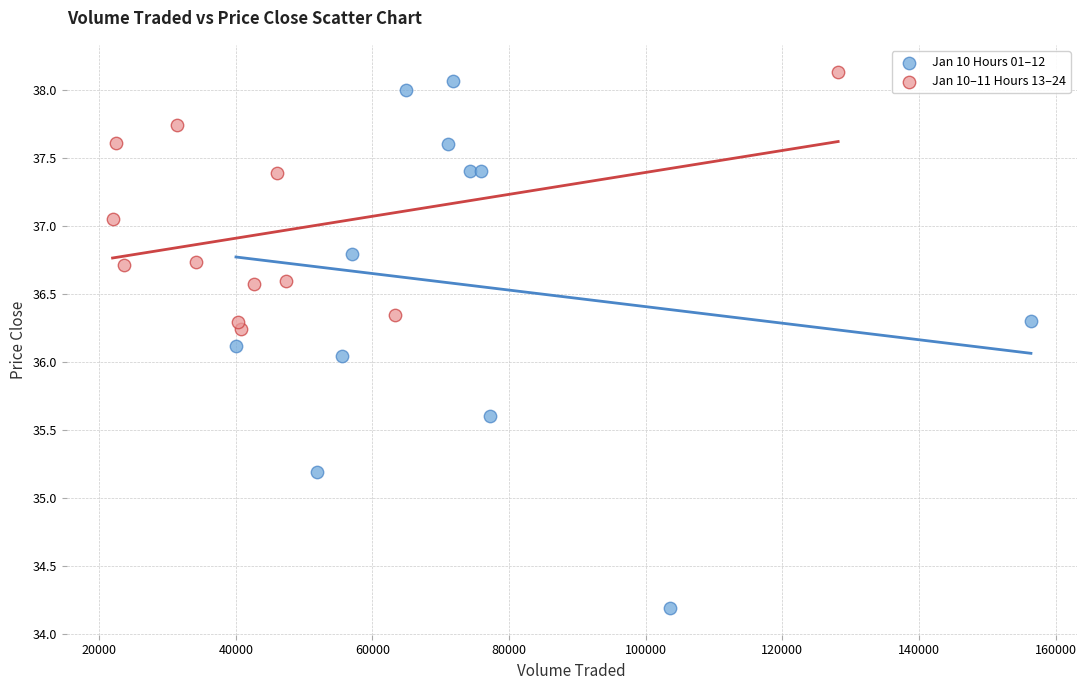

What are all the series names shown in the legend?

Jan 10 Hours 01–12, Jan 10–11 Hours 13–24